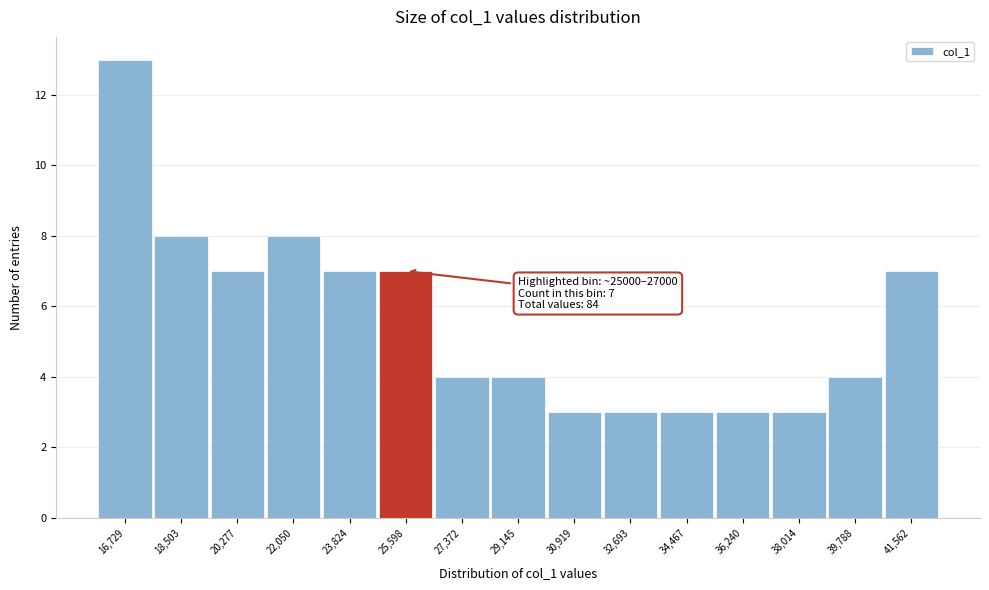

Which range on the x-axis has the tallest bar?

15800 to 17600